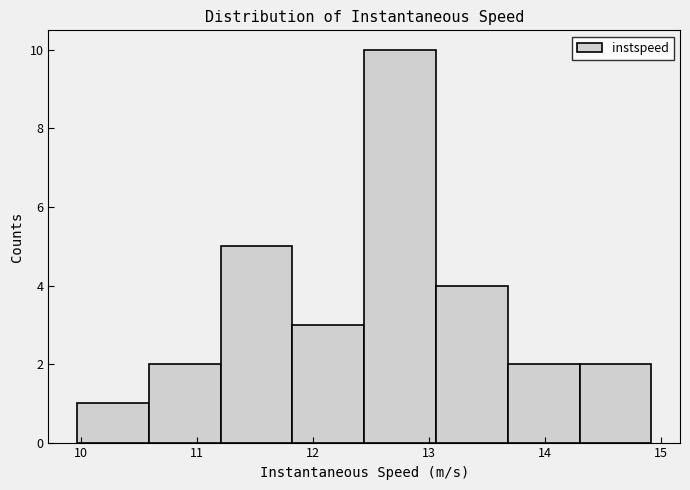

Reading left to right, transcribe this chart: for each bar, give the range it covers on the x-axis and its height. Neither the bar edges nor the heights are printed on the chart, so give them approximately, as read against the axes.

10.0 to 10.6: 1
10.6 to 11.2: 2
11.2 to 11.8: 5
11.8 to 12.4: 3
12.4 to 13.1: 10
13.1 to 13.7: 4
13.7 to 14.3: 2
14.3 to 14.9: 2